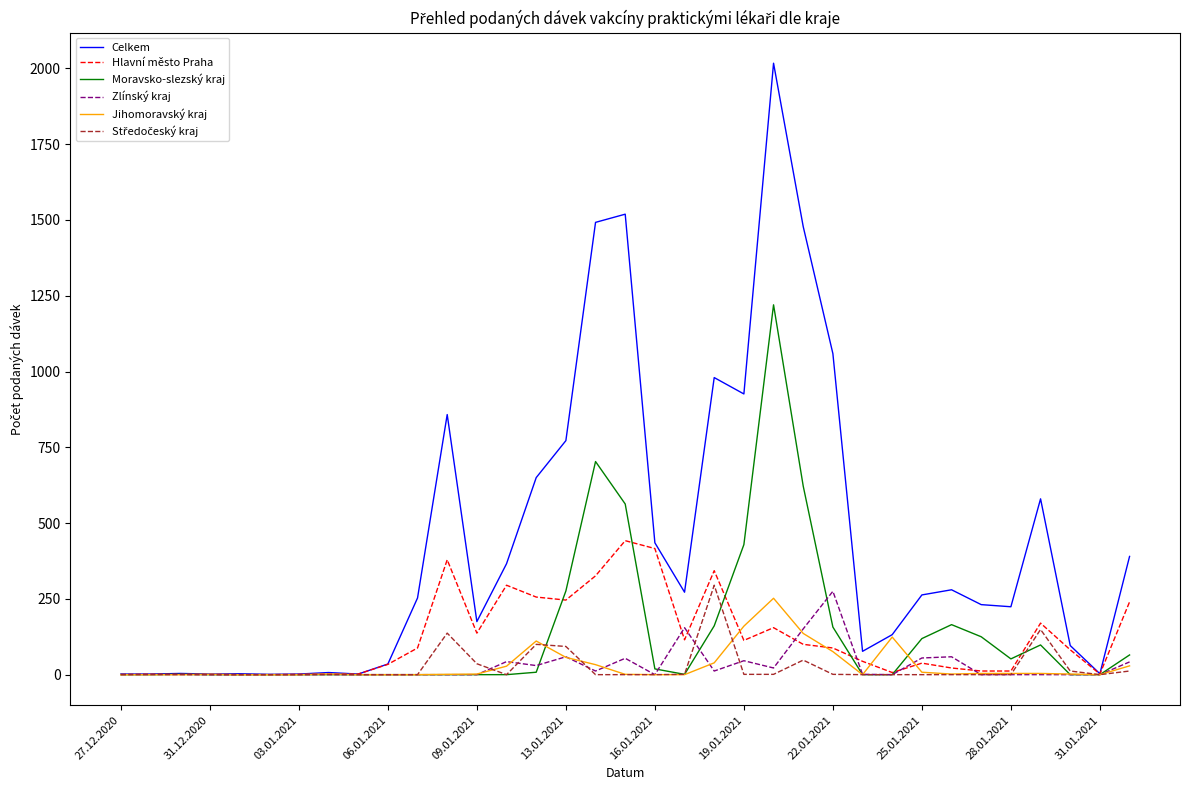

Which series has the largest total across all categories?

Celkem